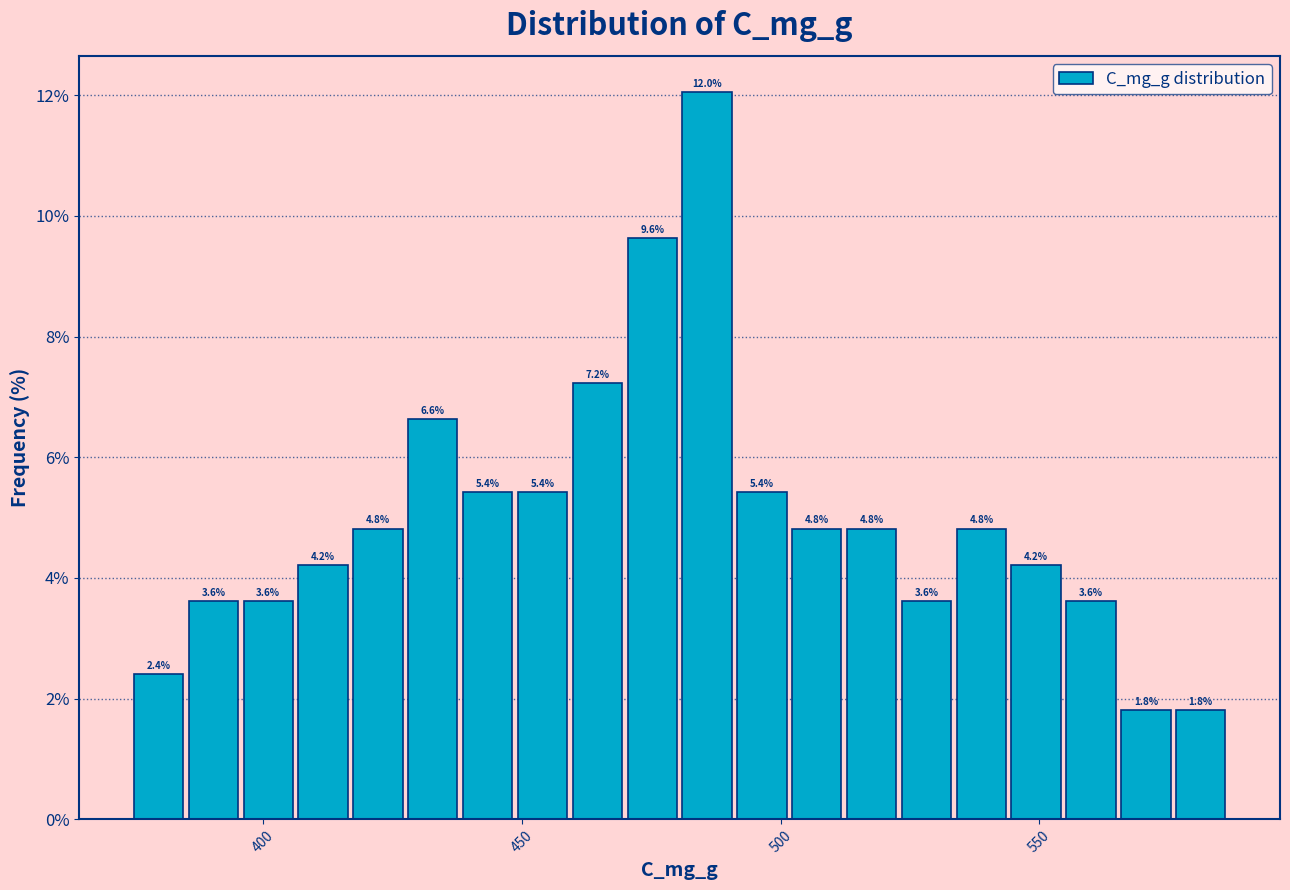

Read against the x-axis, roughly where is the centre of the tallest bar?

485